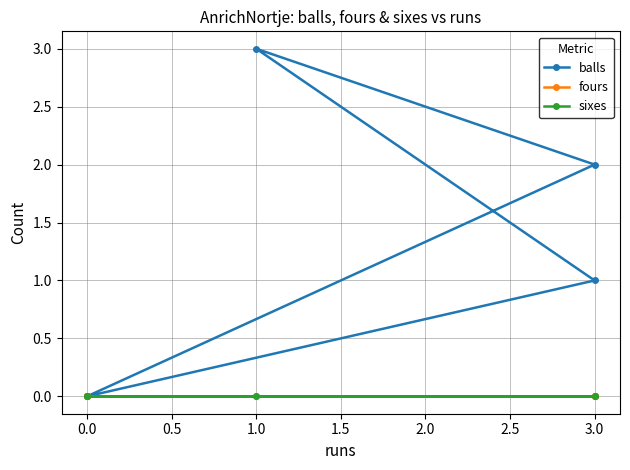

True or false: balls and fours intersect in this chart.

False